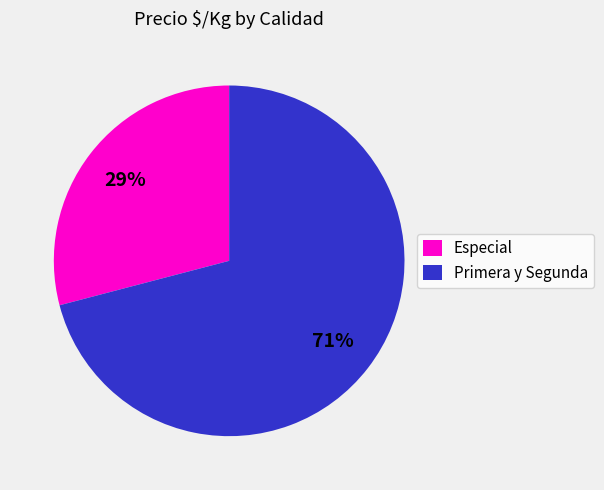

Which category has the smallest portion of the pie?

Especial